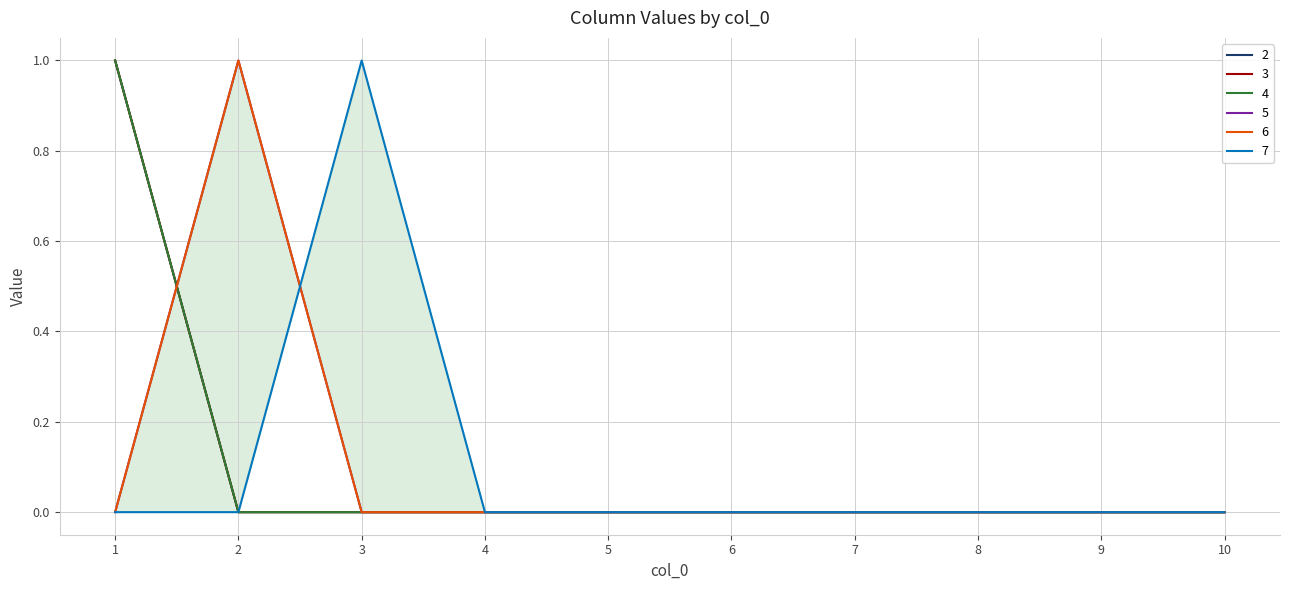

Reading right to left, what are all the values shown in this chart?

2: 10=0	9=0	8=0	7=0	6=0	5=0	4=0	3=0	2=0	1=1
3: 10=0	9=0	8=0	7=0	6=0	5=0	4=0	3=0	2=0	1=1
4: 10=0	9=0	8=0	7=0	6=0	5=0	4=0	3=0	2=0	1=1
5: 10=0	9=0	8=0	7=0	6=0	5=0	4=0	3=0	2=1	1=0
6: 10=0	9=0	8=0	7=0	6=0	5=0	4=0	3=0	2=1	1=0
7: 10=0	9=0	8=0	7=0	6=0	5=0	4=0	3=1	2=0	1=0